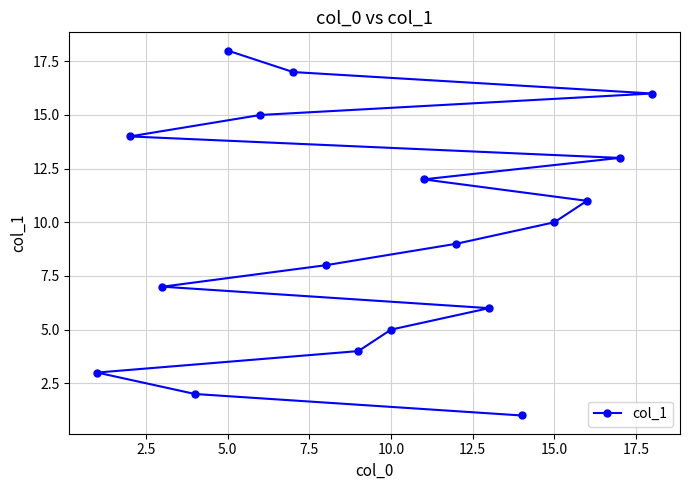

Which category has the highest value across all series?

5.0